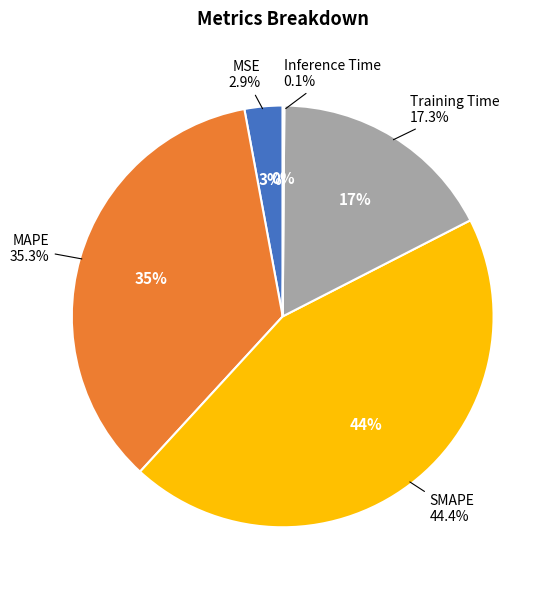

True or false: MSE accounts for 17% of the total.

False